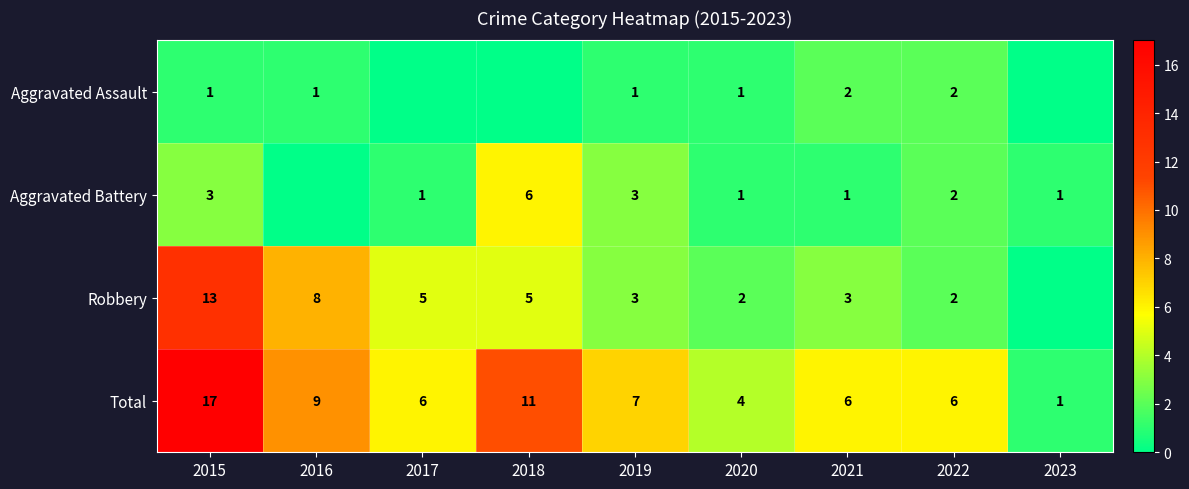

What is the difference between the highest and lowest values at 2019?

6